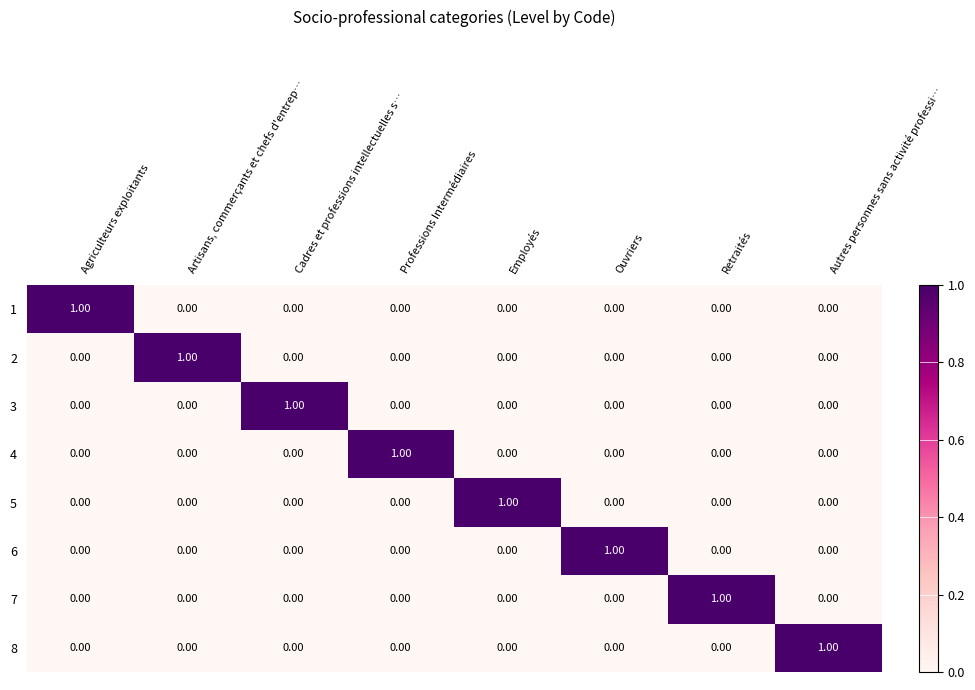

At how many categories does at least one series exceed 0?

8